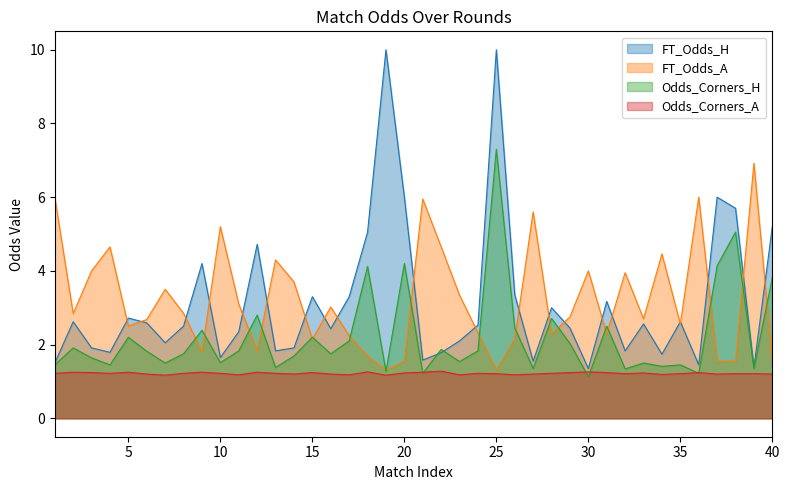

Reading left to right, extract all data points from this chart.

FT_Odds_H: 1=1.5	2=2.6	3=1.9	4=1.8	5=2.7	6=2.6	7=2.0	8=2.5	9=4.2	10=1.6	11=2.4	12=4.7	13=1.8	14=1.9	15=3.3	16=2.4	17=3.3	18=5.0	19=10.0	20=6.0	21=1.6	22=1.8	23=2.1	24=2.5	25=10.0	26=3.4	27=1.6	28=3.0	29=2.5	30=1.4	31=3.2	32=1.8	33=2.6	34=1.7	35=2.6	36=1.4	37=6.0	38=5.7	39=1.4	40=5.2
FT_Odds_A: 1=6.0	2=2.8	3=4.0	4=4.7	5=2.5	6=2.7	7=3.5	8=2.9	9=1.8	10=5.2	11=3.1	12=1.8	13=4.3	14=3.7	15=2.1	16=3.0	17=2.2	18=1.7	19=1.3	20=1.6	21=6.0	22=4.7	23=3.3	24=2.3	25=1.3	26=2.1	27=5.6	28=2.3	29=2.8	30=4.0	31=2.3	32=4.0	33=2.7	34=4.5	35=2.6	36=6.0	37=1.6	38=1.6	39=6.9	40=1.6
Odds_Corners_H: 1=1.4	2=1.9	3=1.6	4=1.4	5=2.2	6=1.8	7=1.5	8=1.8	9=2.4	10=1.5	11=1.8	12=2.8	13=1.4	14=1.7	15=2.2	16=1.8	17=2.1	18=4.1	19=1.3	20=4.2	21=1.2	22=1.9	23=1.5	24=1.8	25=7.3	26=2.5	27=1.4	28=2.7	29=2.0	30=1.1	31=2.5	32=1.3	33=1.5	34=1.4	35=1.4	36=1.2	37=4.1	38=5.0	39=1.4	40=3.8
Odds_Corners_A: 1=1.2	2=1.2	3=1.2	4=1.2	5=1.2	6=1.2	7=1.2	8=1.2	9=1.2	10=1.2	11=1.2	12=1.2	13=1.2	14=1.2	15=1.2	16=1.2	17=1.2	18=1.3	19=1.2	20=1.2	21=1.2	22=1.3	23=1.2	24=1.2	25=1.2	26=1.2	27=1.2	28=1.2	29=1.2	30=1.3	31=1.2	32=1.2	33=1.2	34=1.2	35=1.2	36=1.2	37=1.2	38=1.2	39=1.2	40=1.2